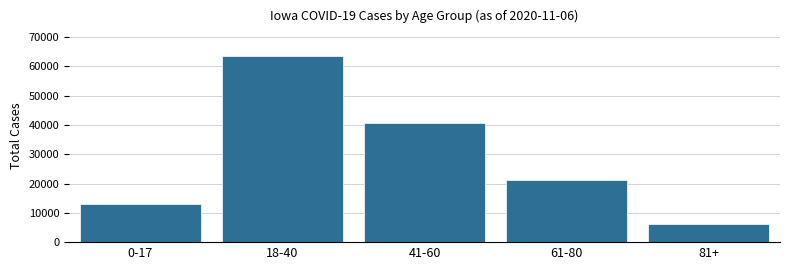

Reading left to right, what are all the values shown in this chart?

0-17=13031	18-40=63377	41-60=40587	61-80=21079	81+=6032